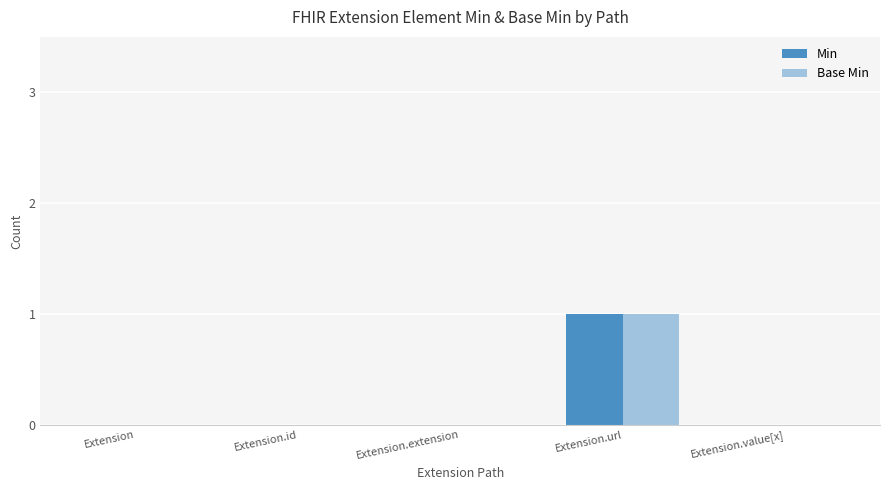

Is it true that Min equals 0 at Extension.value[x]?

True